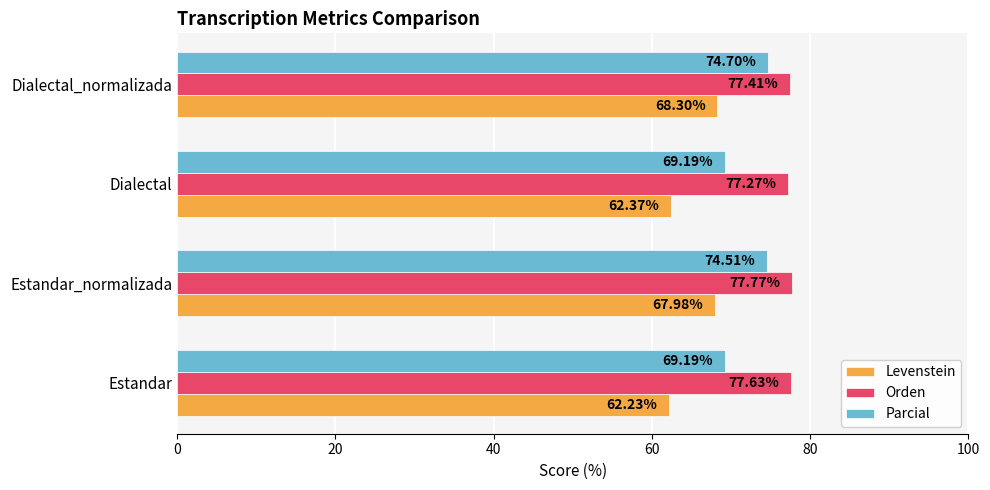

Which series has the largest range (max minus min)?

Levenstein